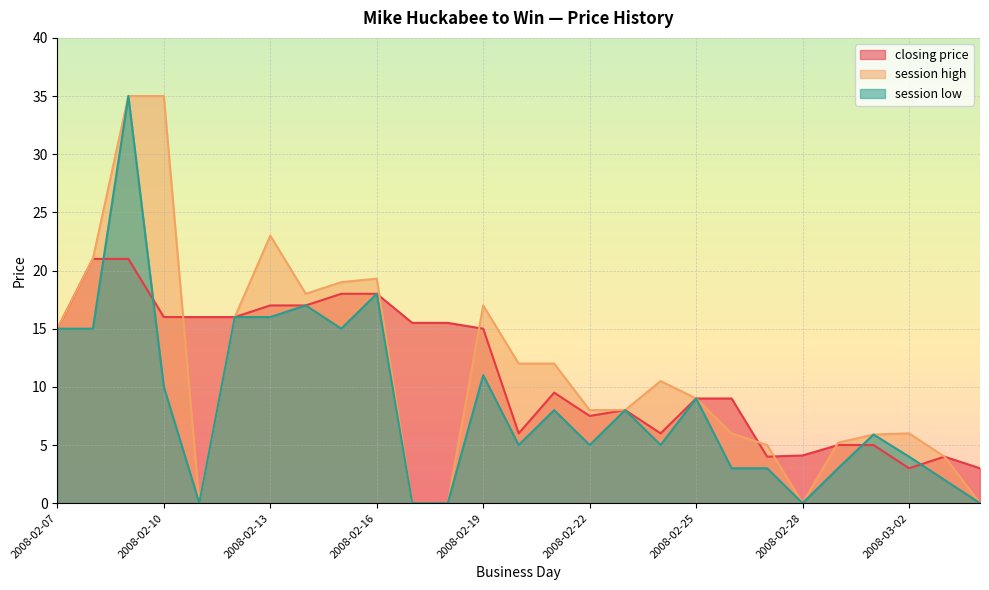

What is the sum of the session high values at 2008-02-20 and 2008-02-29?

17.2